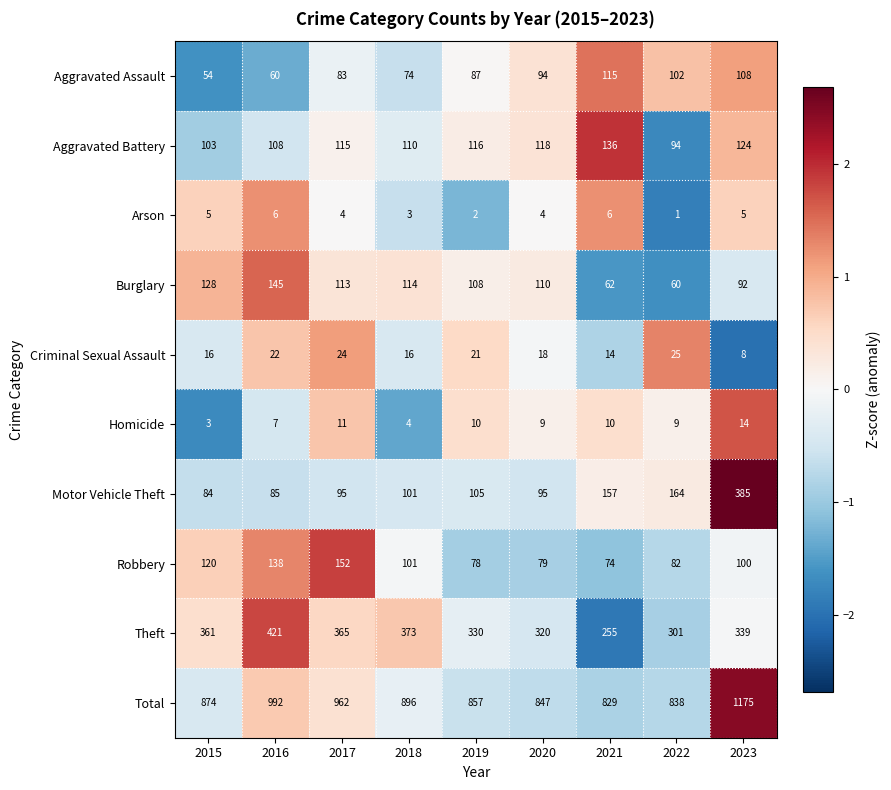

List the series in order of their peak value, highest first.

Total, Theft, Motor Vehicle Theft, Robbery, Burglary, Aggravated Battery, Aggravated Assault, Criminal Sexual Assault, Homicide, Arson